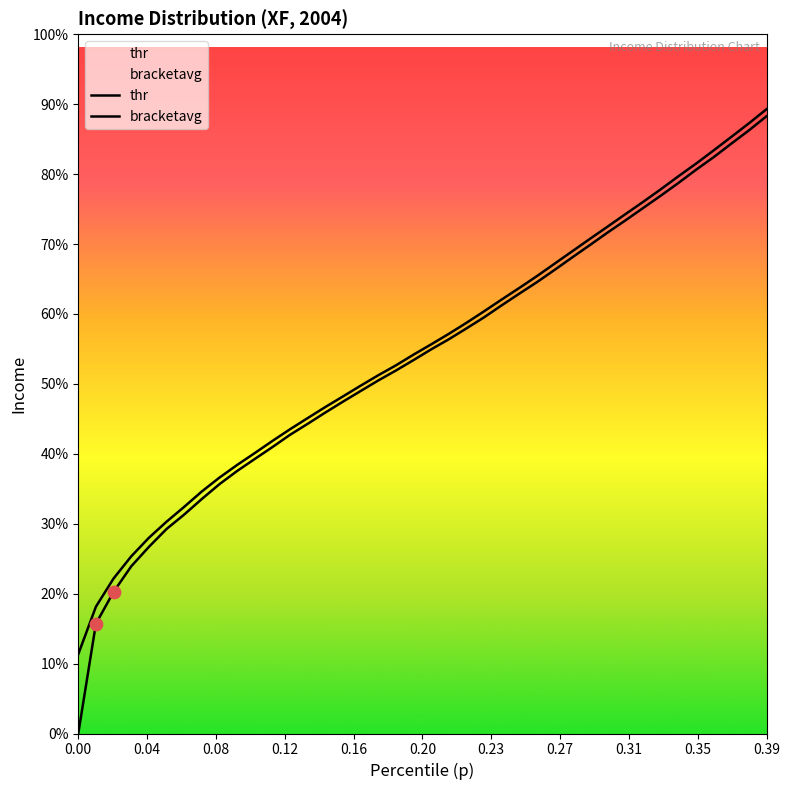

Which series has the largest total across all categories?

bracketavg